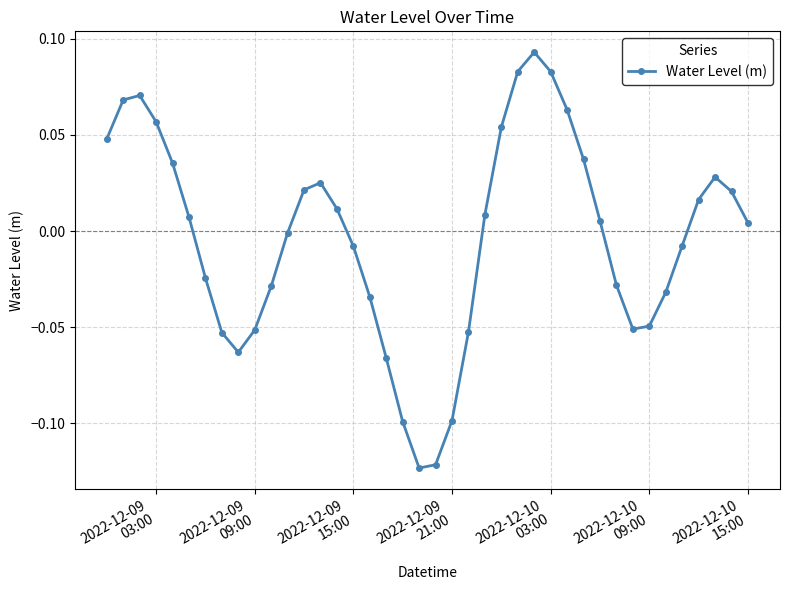

How many points are higher than both their immediate neighbors (excluding endpoints)?

4